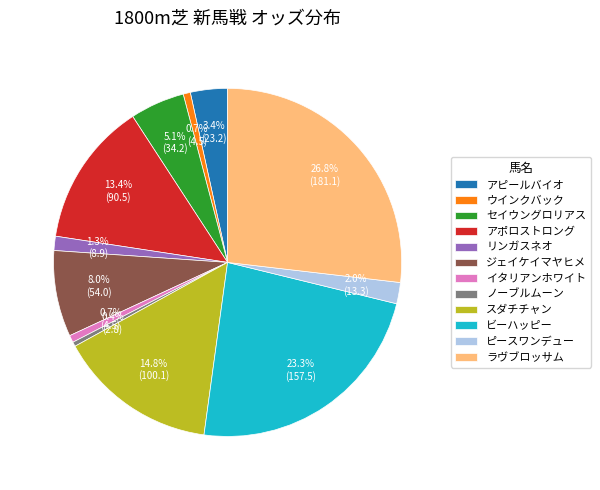

To the nearest percent, what is the difference between the largest and smallest slice percentages?

26%